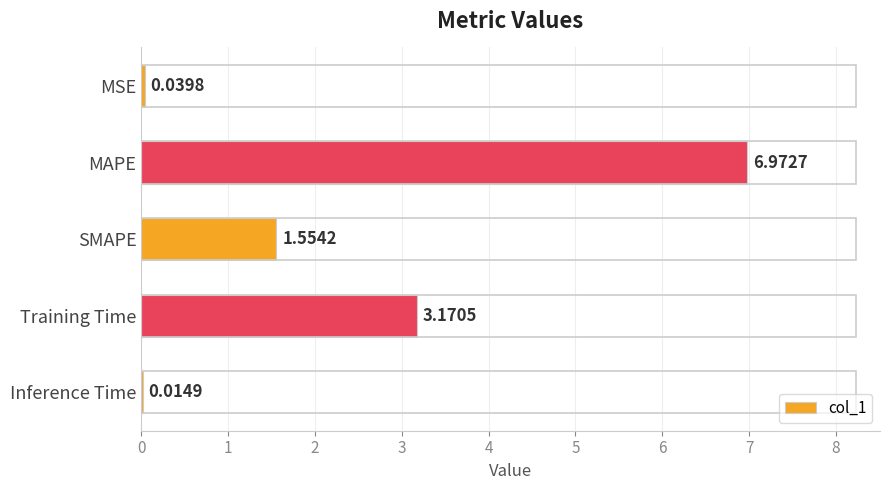

What is the change in value from MAPE to Inference Time?

-7.0